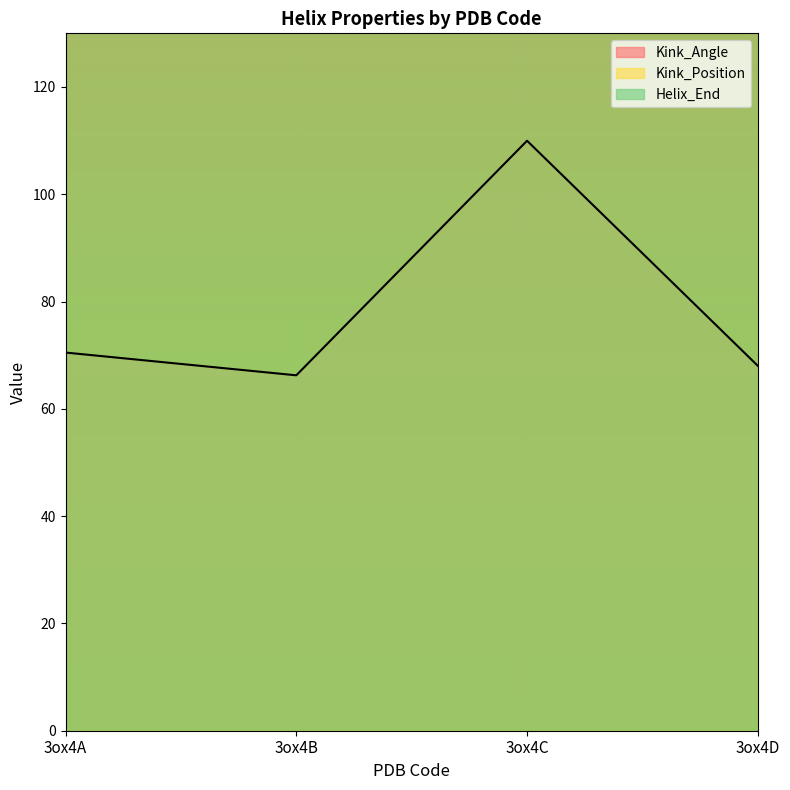

Which series changed the most between 3ox4A and 3ox4B?

Kink_Angle